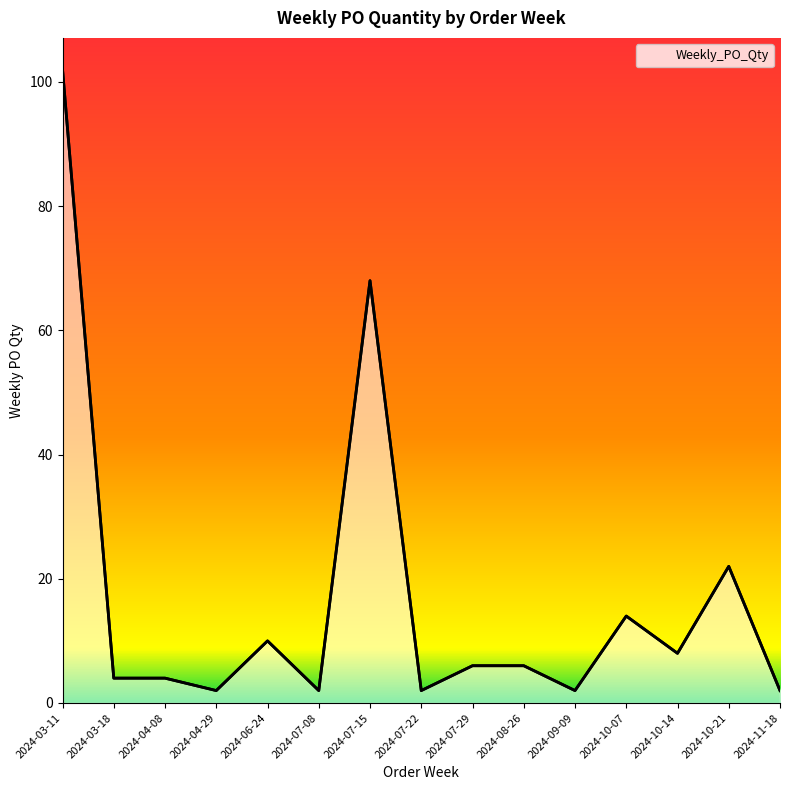

What is the difference between the maximum and minimum values?

100